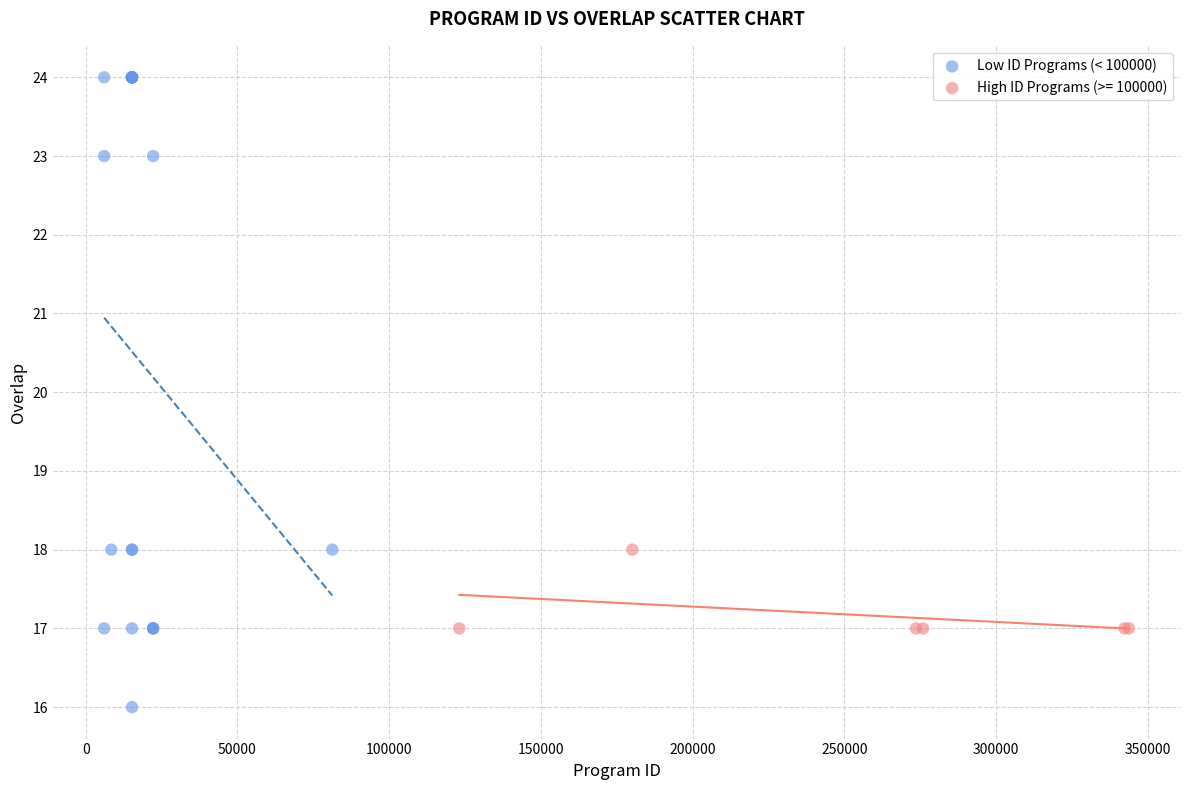

Which series reaches the maximum Y coordinate?

Low ID Programs (< 100000)